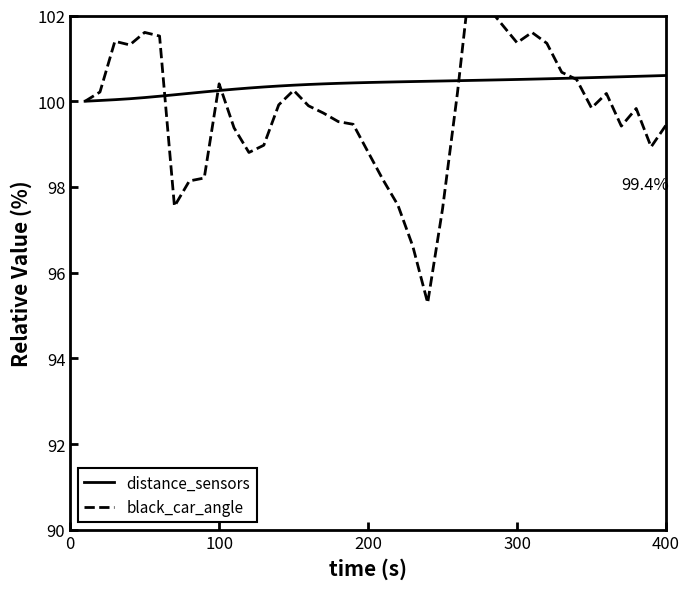

Which series changed the most between 29 and 30?

black_car_angle